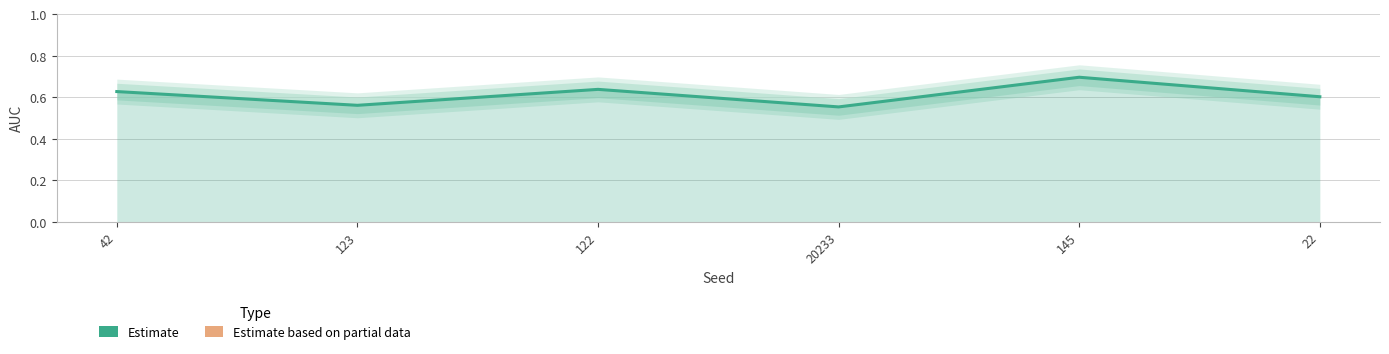

Reading left to right, extract all data points from this chart.

0.6	0.6	0.6	0.6	0.7	0.6